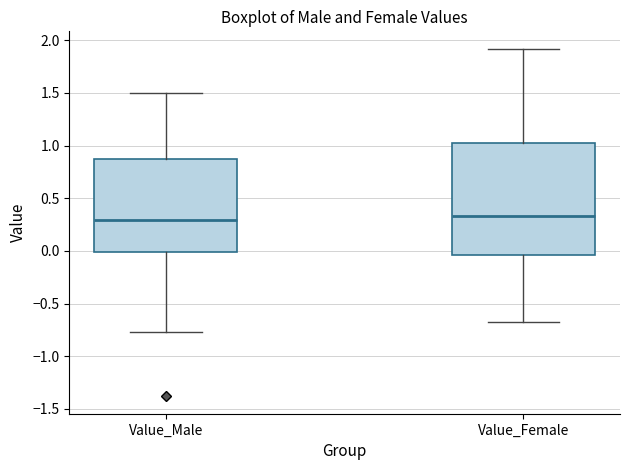

Reading left to right, transcribe this box plot: for each box, give where its median line is, the range the box spans, and where its two whiskers end, as read against the y-axis. The values are not printed on the chart, so give them approximately, as read against the axis.

Value_Male: median 0.30, box 0.00 to 0.85, whiskers -0.75 to 1.50
Value_Female: median 0.35, box -0.05 to 1.00, whiskers -0.65 to 1.90